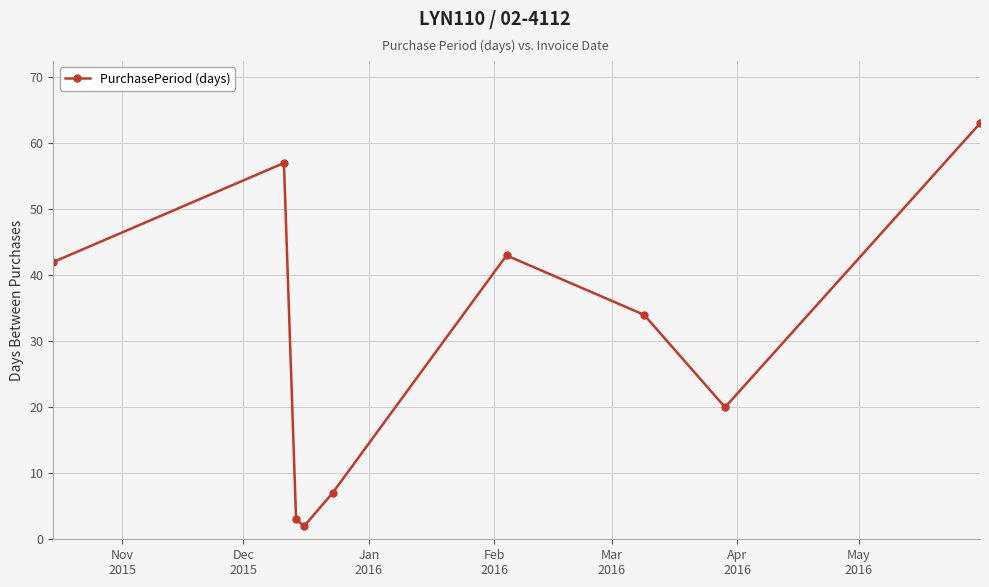

What is the value of the 4th point from the left?

2